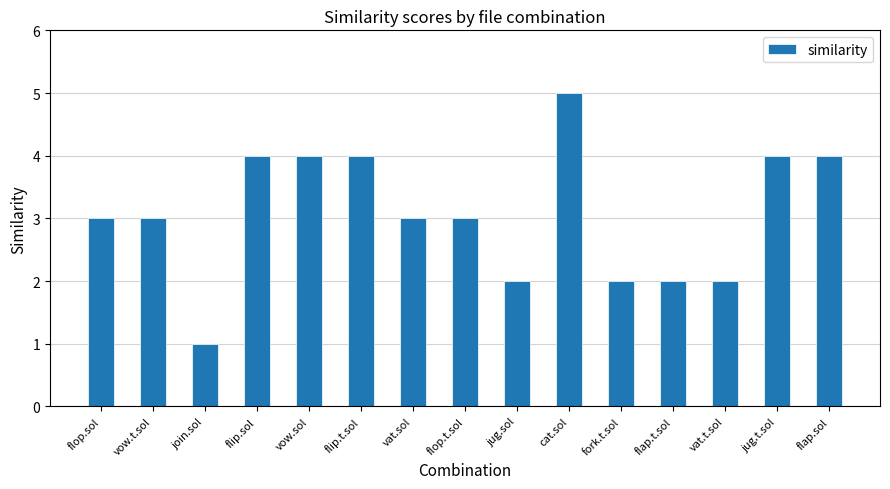

What is the maximum value shown in the chart?

5